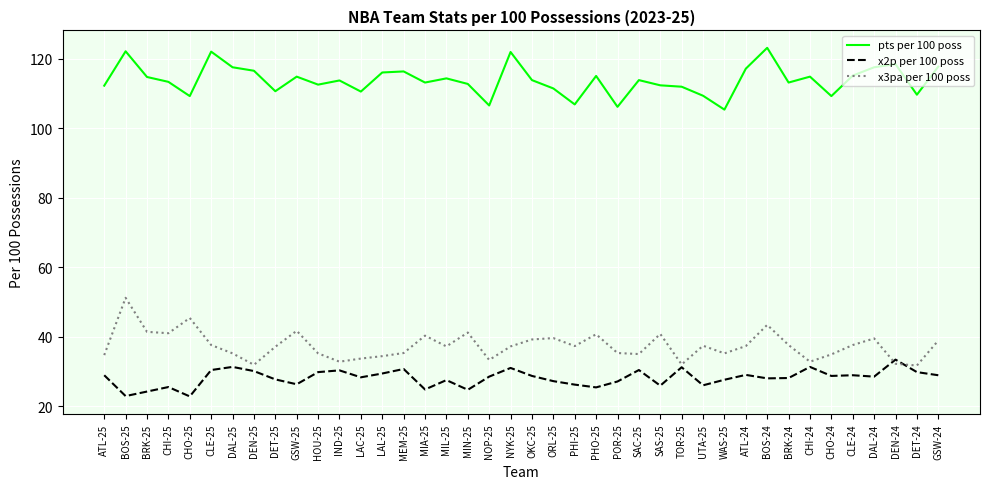

What position from the right is CHI-24?

7